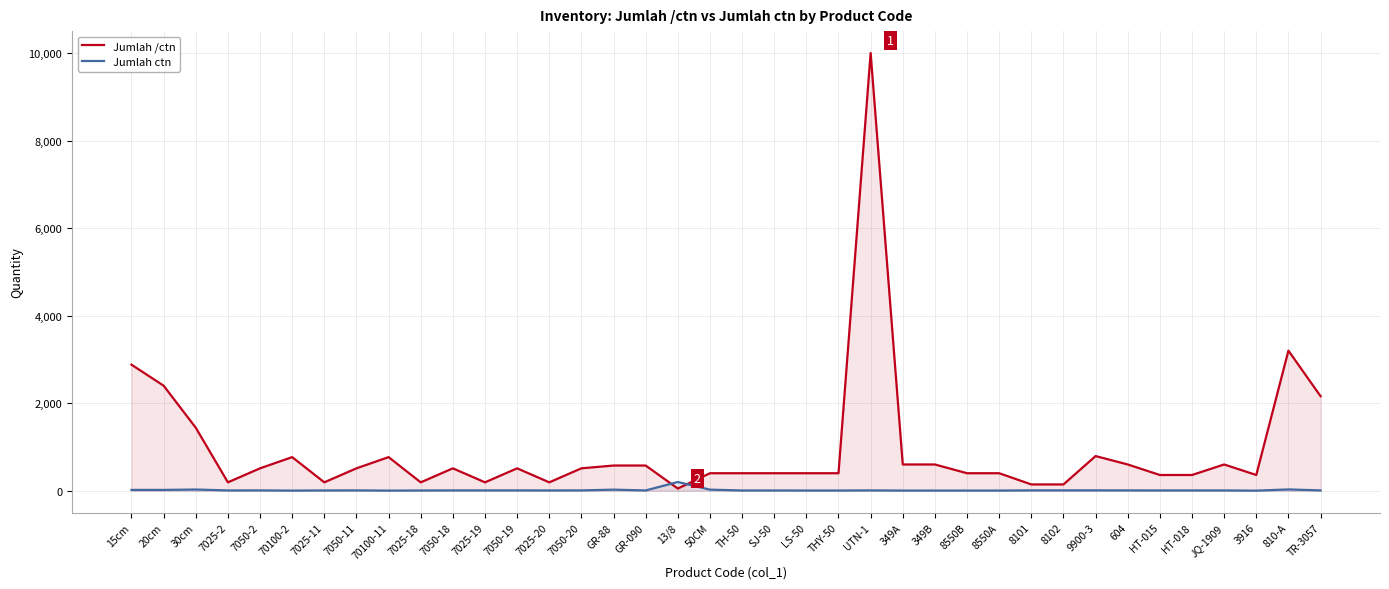

True or false: Jumlah /ctn has more than 1 points higher than both neighbors.

True